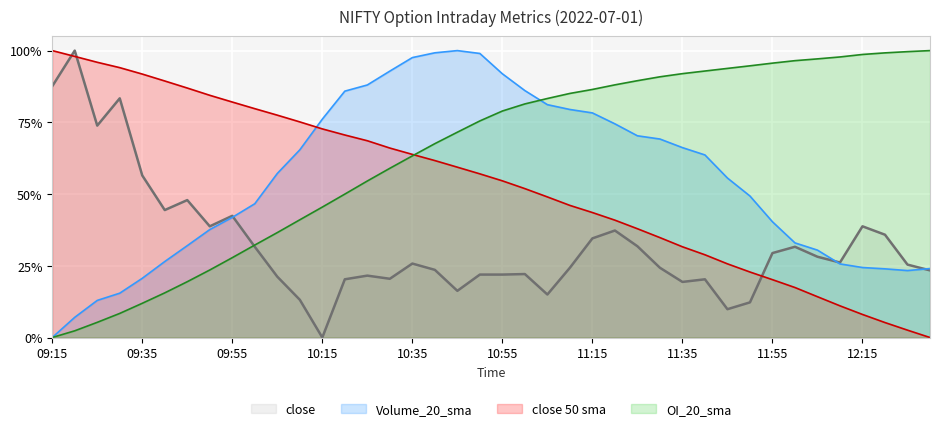

What is the total value across all series at 09:50?

1.8